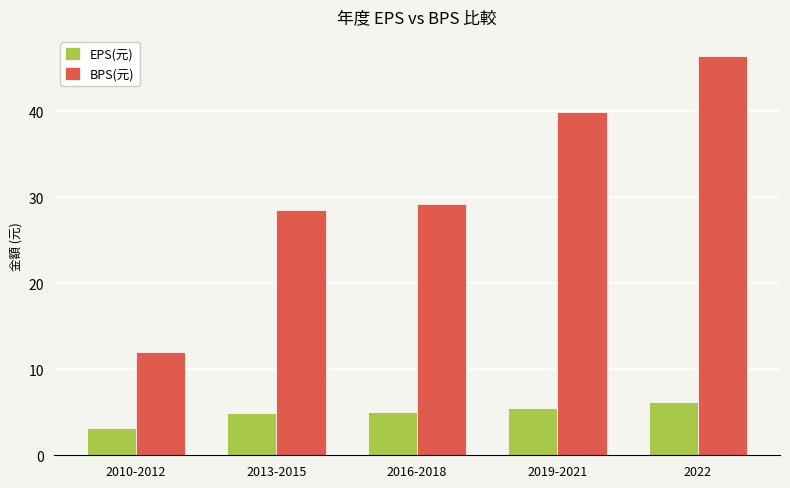

At which category is the sum across all series the highest?

2022